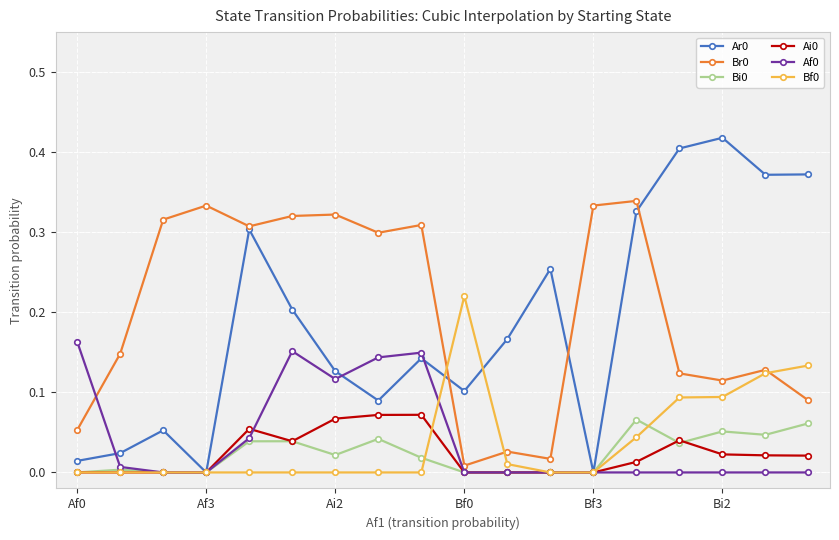

True or false: Af0 and Br0 cross at least once.

True